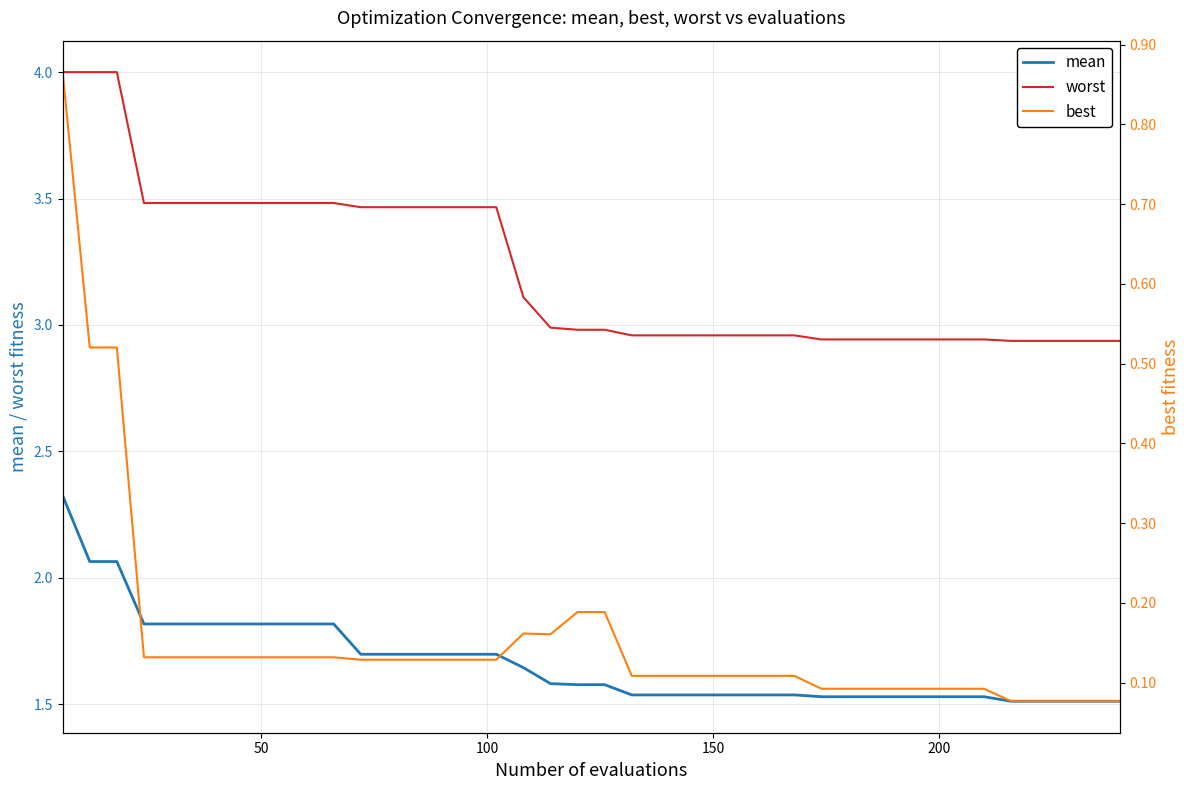

True or false: mean and worst intersect in this chart.

False